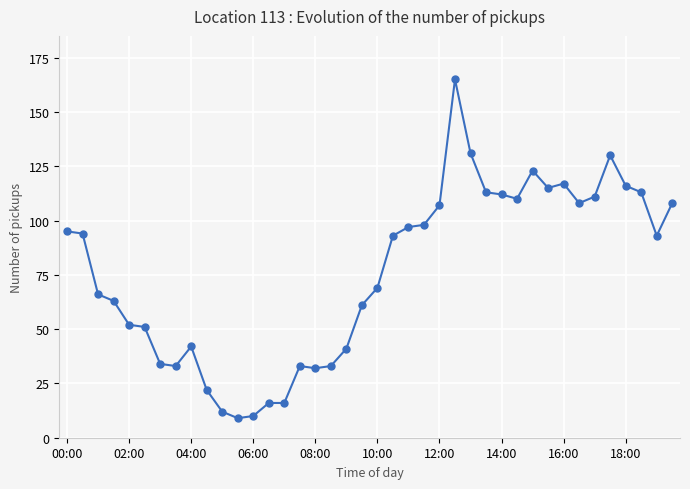

What is the difference between the maximum and minimum values?

156